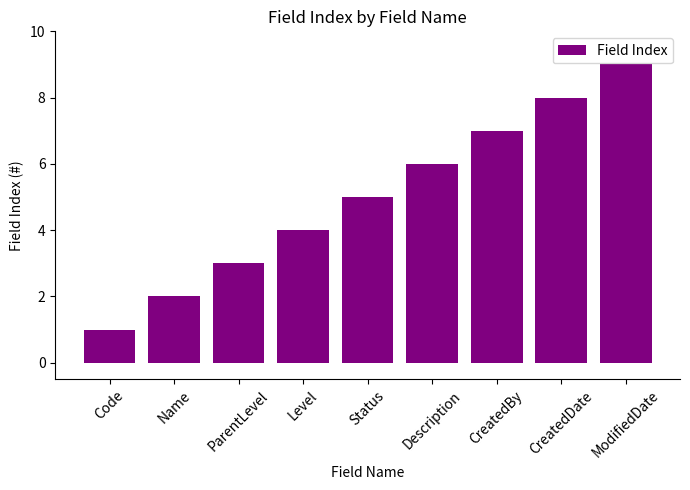

What is the difference between the second highest and second lowest values?

6